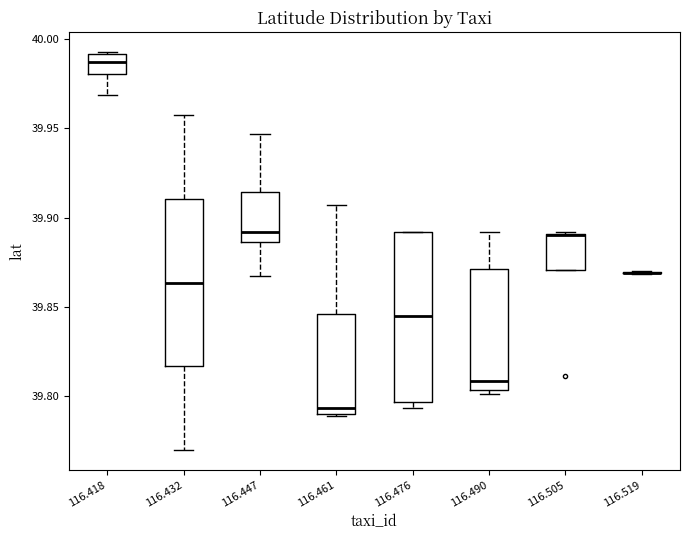

Reading left to right, read every box against the y-axis: the position of its median line, the range the box covers, and the ends of its whiskers. The values are not printed on the chart, so give them approximately, as read against the axis.

116.418: median 39.985, box 39.980 to 39.990, whiskers 39.970 to 39.995
116.432: median 39.865, box 39.815 to 39.910, whiskers 39.770 to 39.955
116.447: median 39.890, box 39.885 to 39.915, whiskers 39.865 to 39.945
116.461: median 39.795, box 39.790 to 39.845, whiskers 39.790 to 39.905
116.476: median 39.845, box 39.795 to 39.890, whiskers 39.795 (just below the box's lower edge) to 39.890
116.490: median 39.810, box 39.805 to 39.870, whiskers 39.800 to 39.890
116.505: median 39.890 (drawn on the box's upper edge), box 39.870 to 39.890, whiskers 39.870 to 39.890
116.519: box collapsed to a line at 39.870, whiskers 39.870 to 39.870